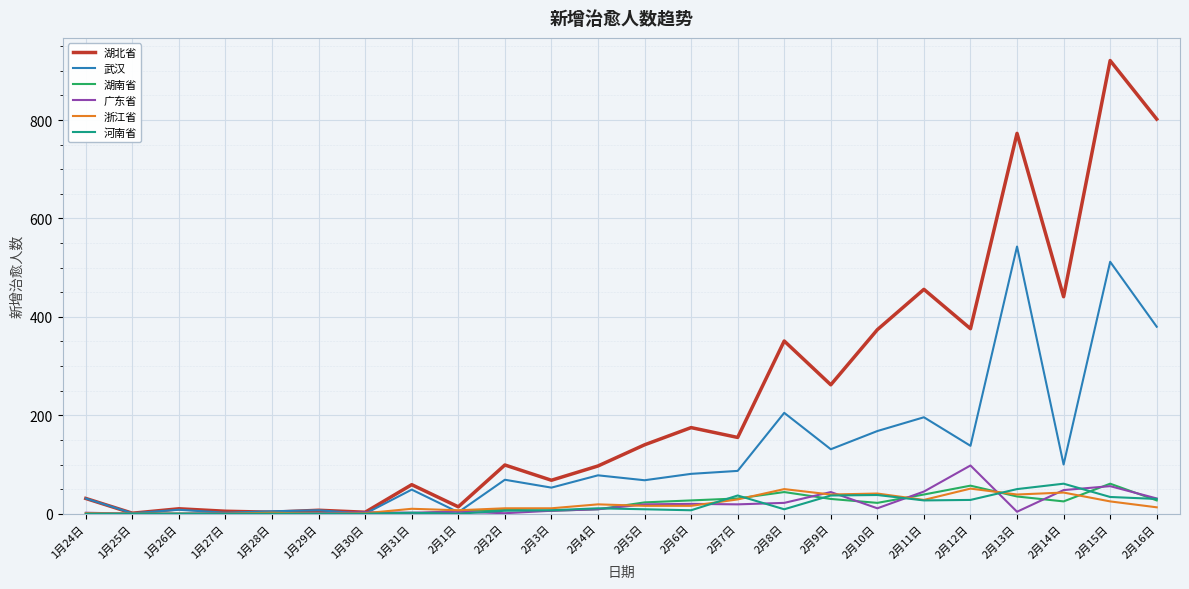

Which series has the largest total across all categories?

湖北省